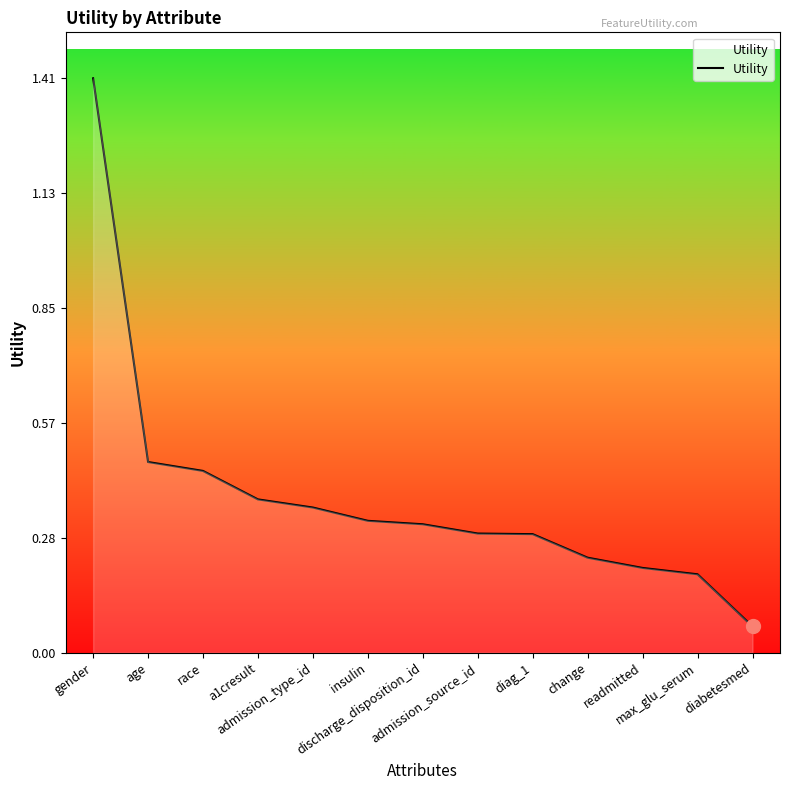

What is the difference between the maximum and minimum values?

1.3